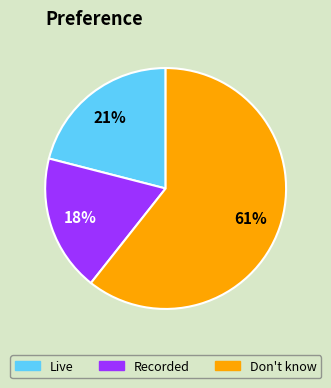

Count the number of slices in the pie.

3